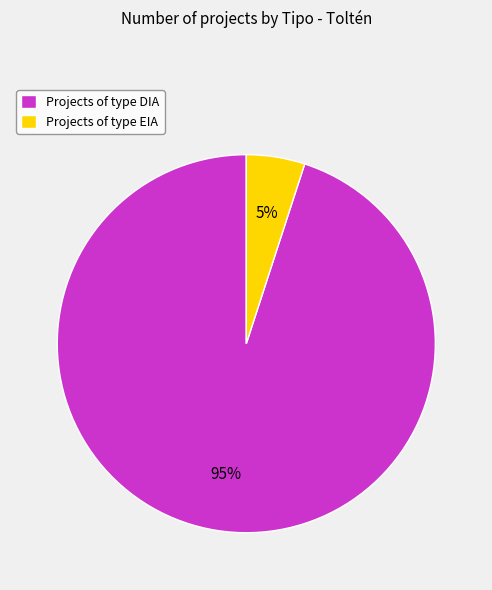

Count the number of slices in the pie.

2